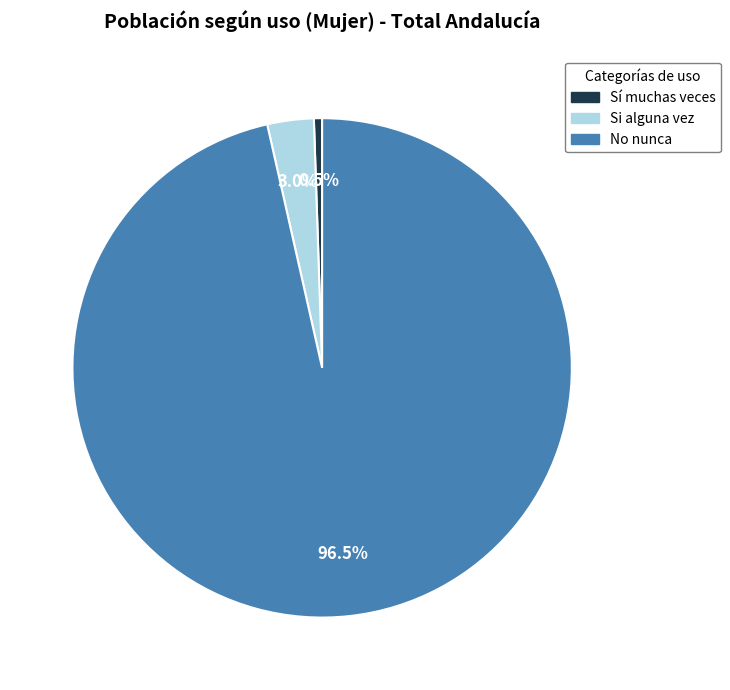

True or false: No nunca accounts for 84% of the total.

False